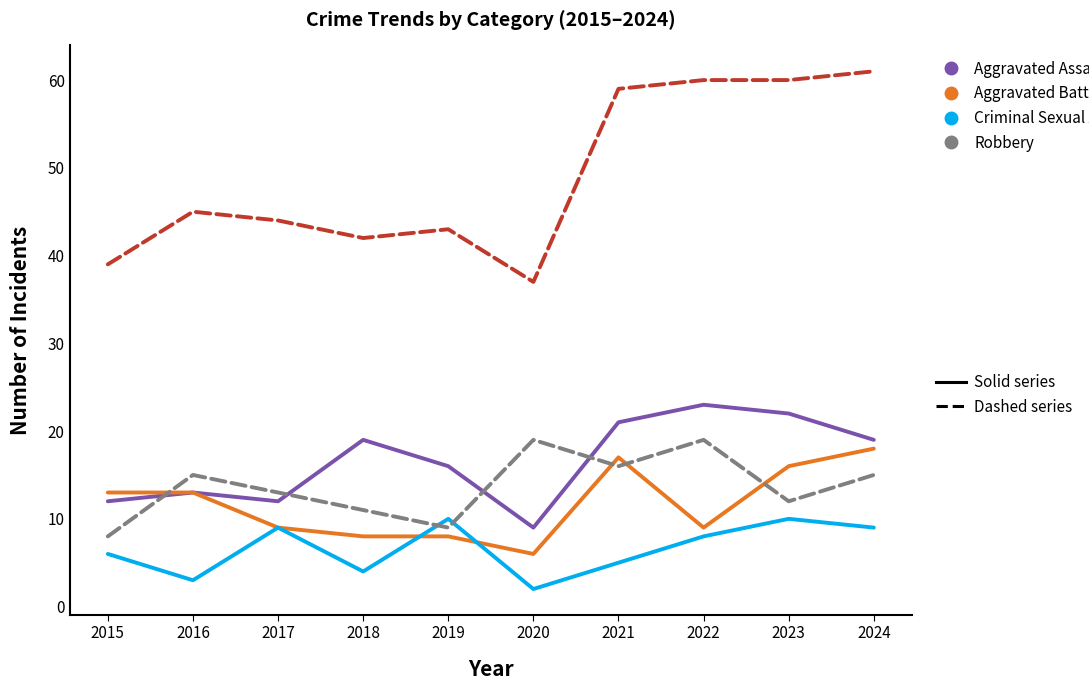

What is the maximum value shown in the chart?

61